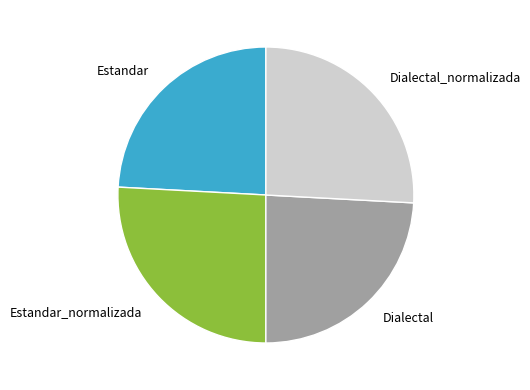

Is Estandar_normalizada the majority of the pie?

No